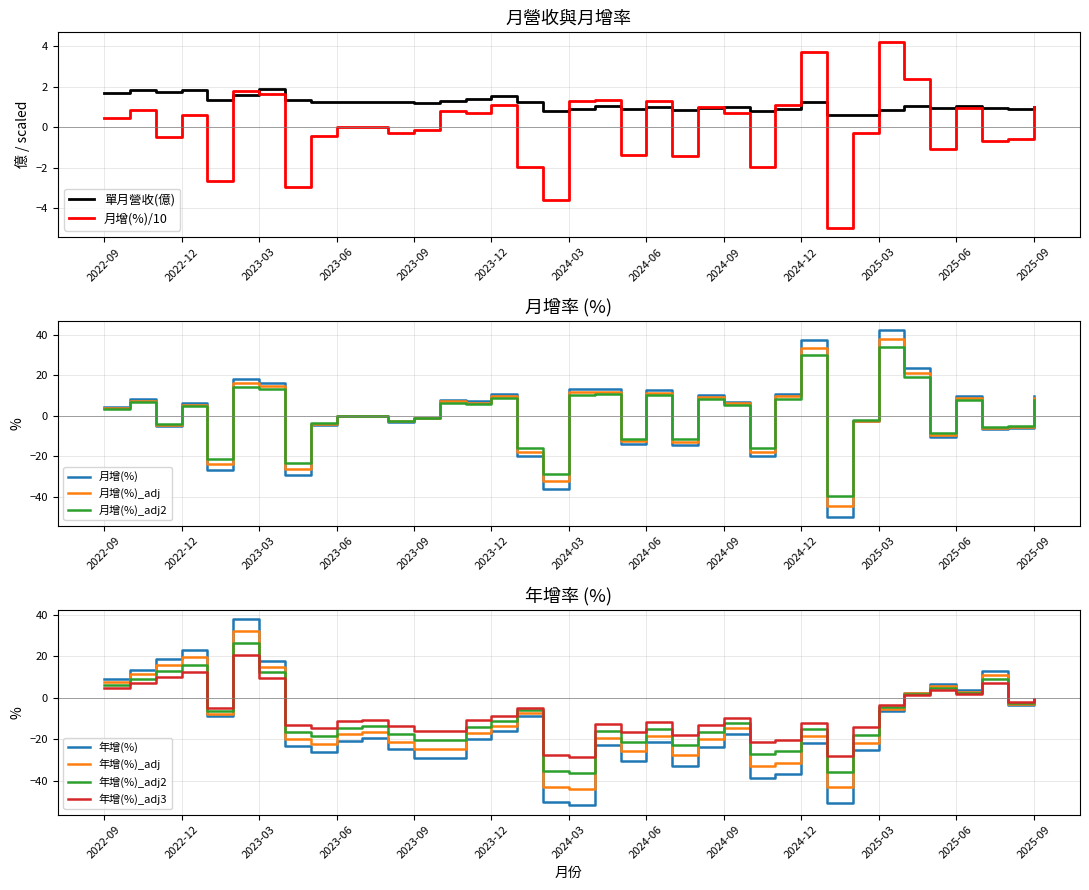

At which category does 月增(%) reach its first local valley?

2022-11